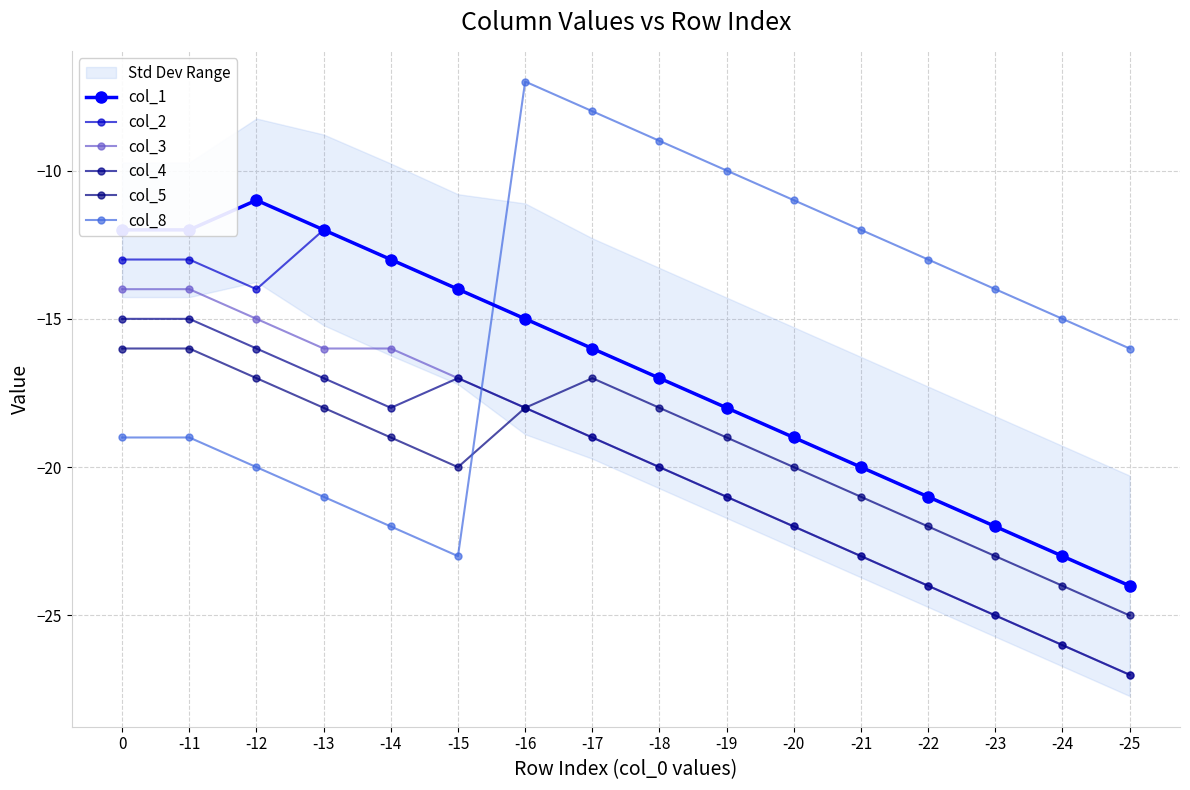

True or false: col_3 and col_5 cross at least once.

False